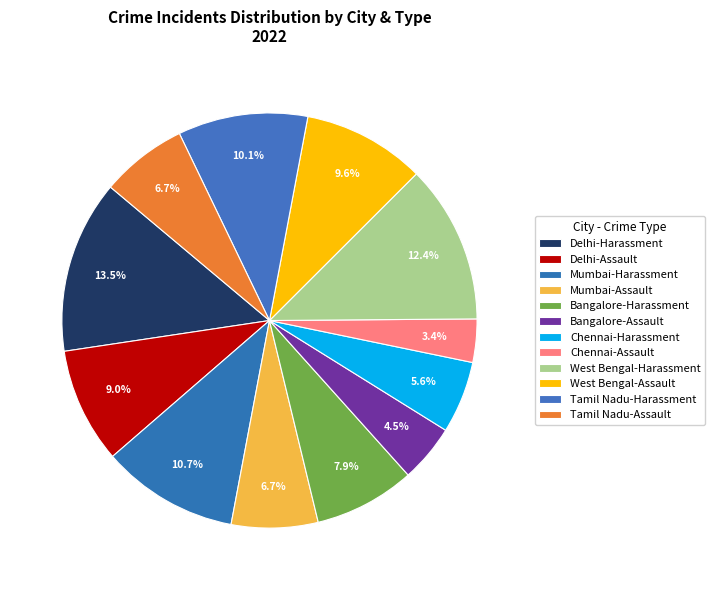

Count the number of slices in the pie.

12